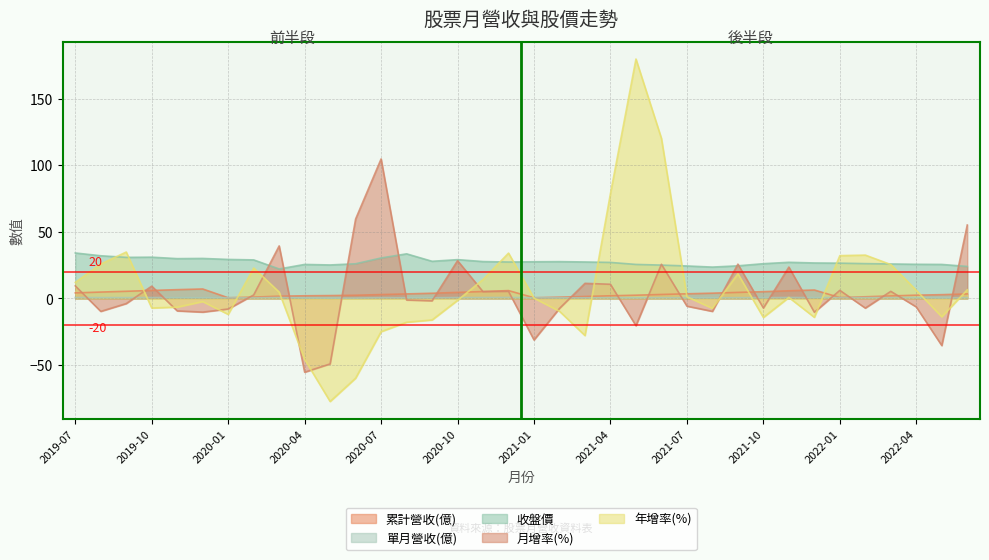

Does the chart display data point markers on the line(s)?

No